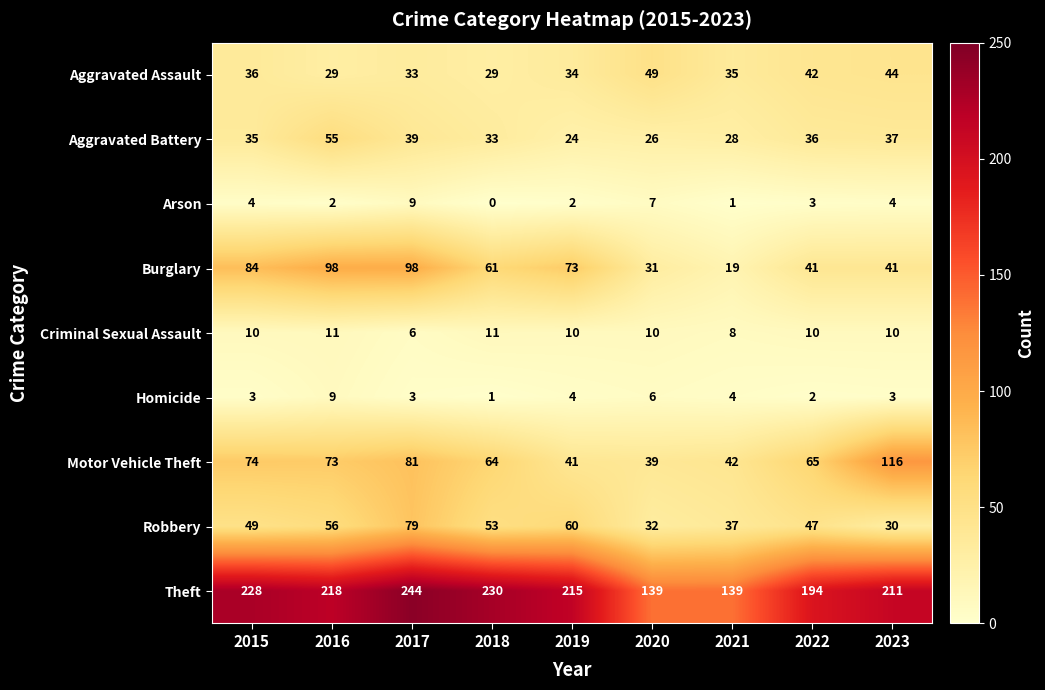

At which category is the sum across all series the highest?

2017